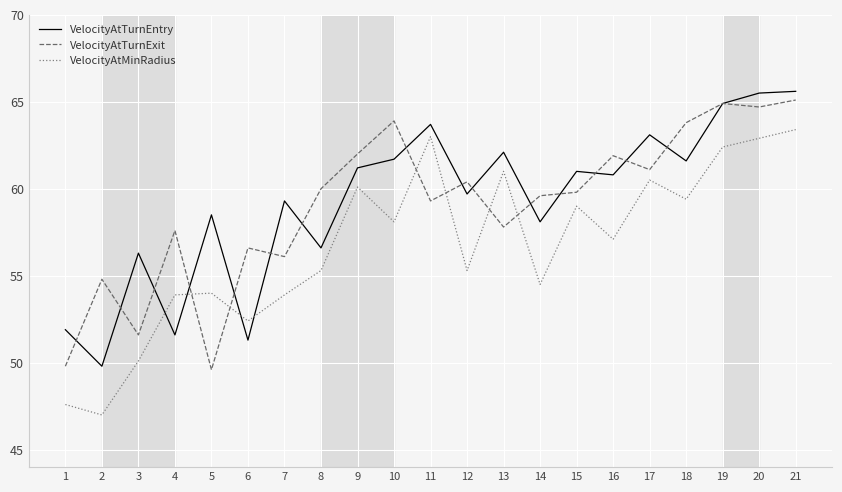

The value of VelocityAtMinRadius at 11 is 63.0. True or false?

True